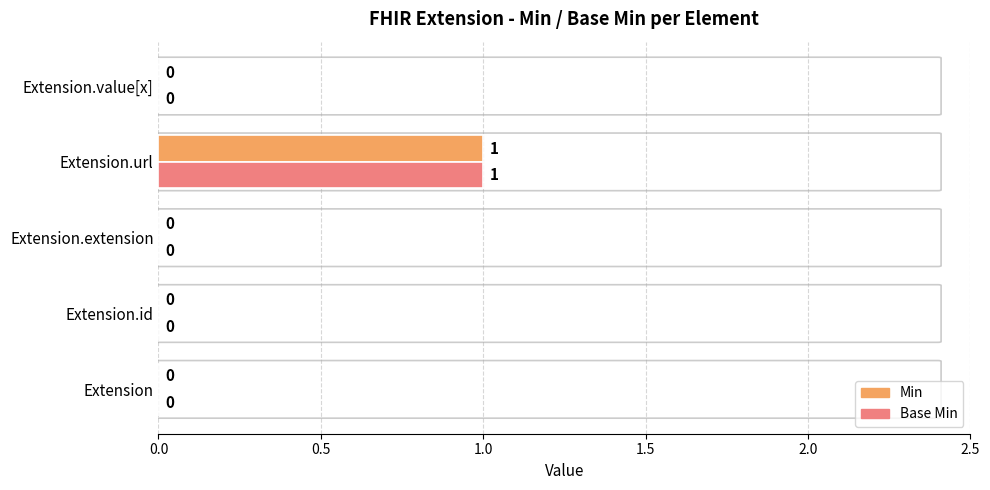

At which category is the sum across all series the highest?

Extension.url